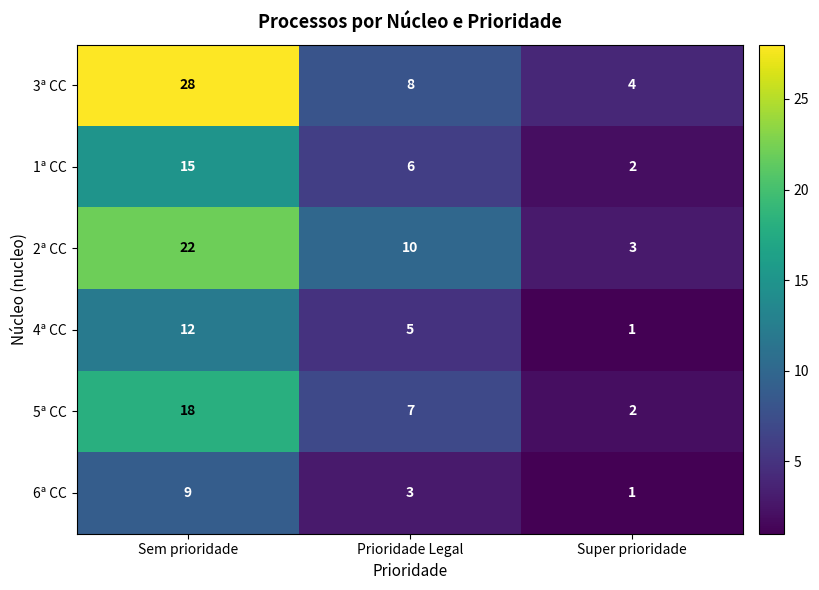

How many data points in 4ª CC are less than 5?

1